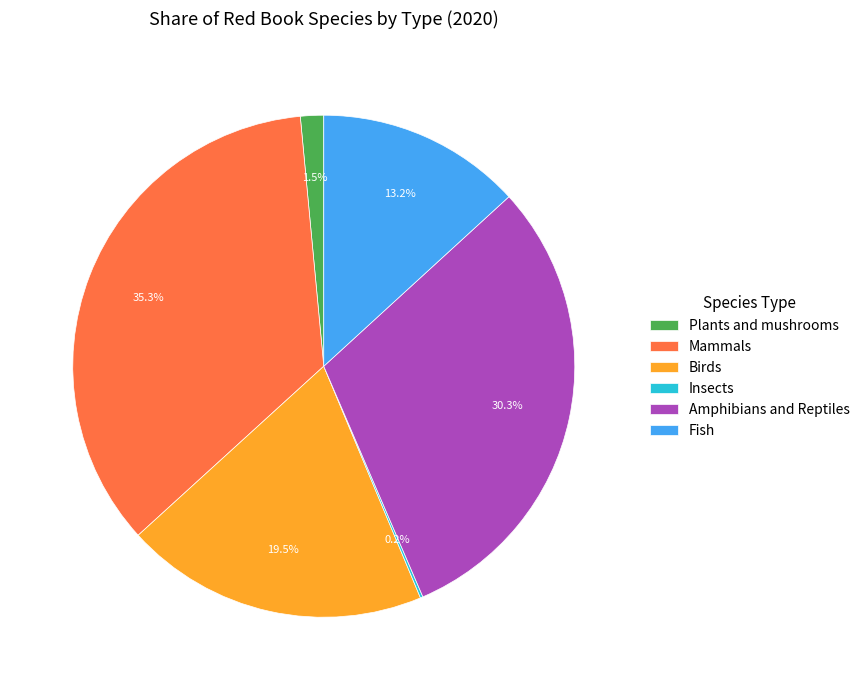

Is the sum of Plants and mushrooms and Fish greater than half?

No